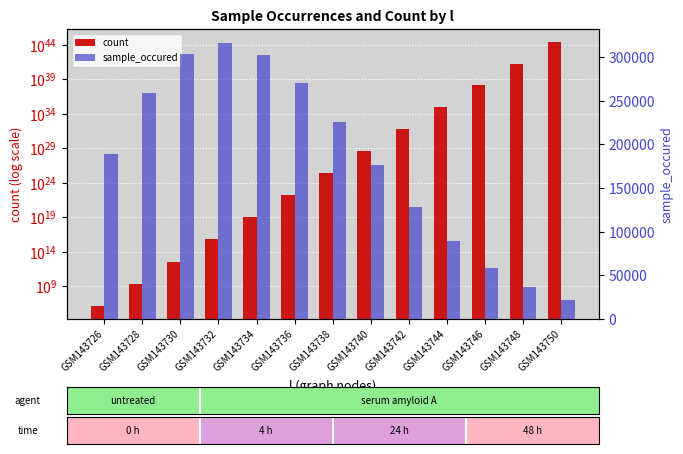

Where is sample_occured nearest to the value 168960?

GSM143740